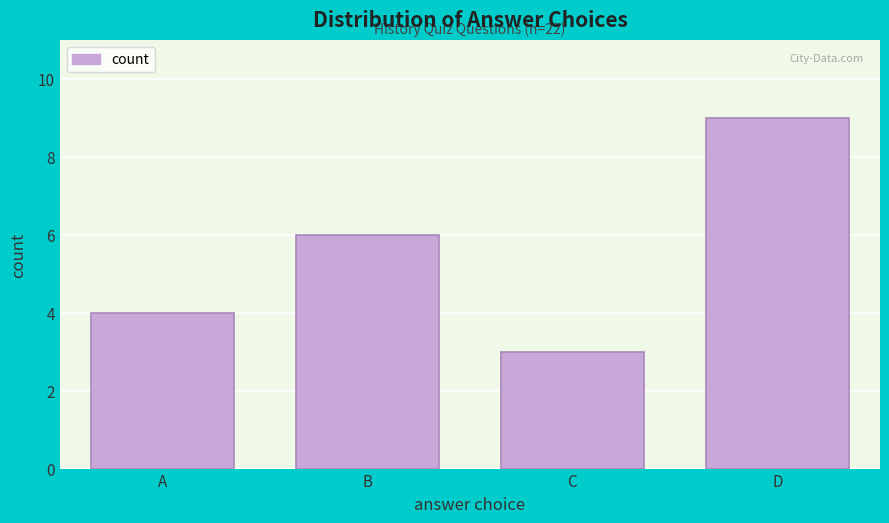

Reading left to right, extract all data points from this chart.

4	6	3	9